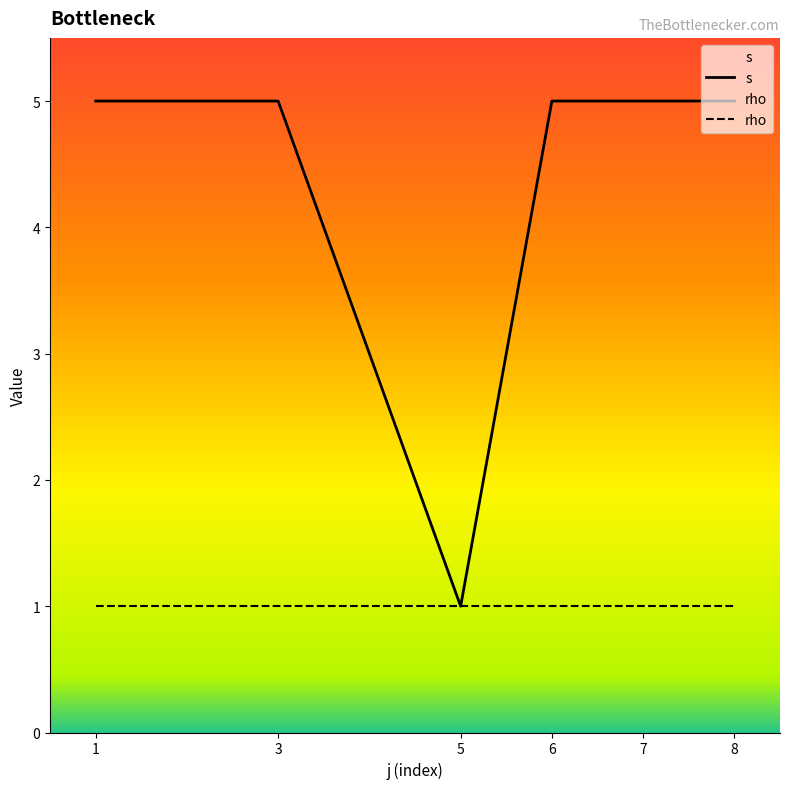

What is the sum of all rho values?

6